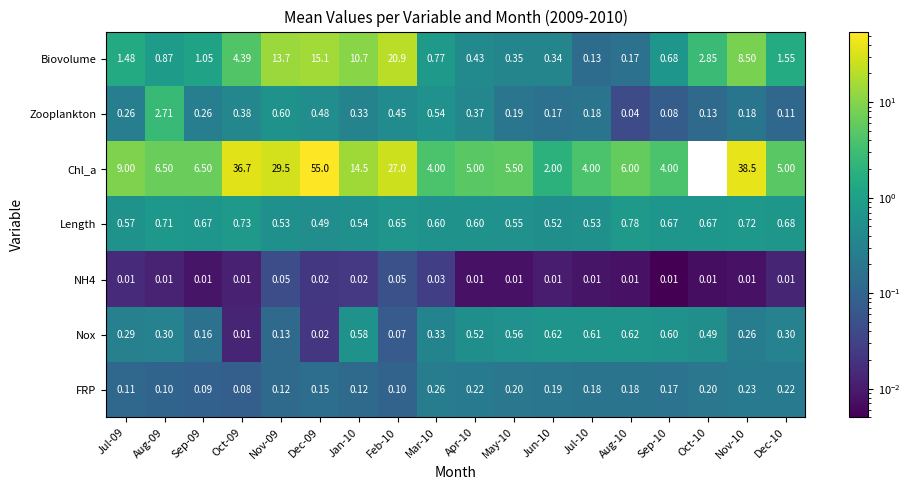

At which category does the chart reach its peak across all series?

Dec-09